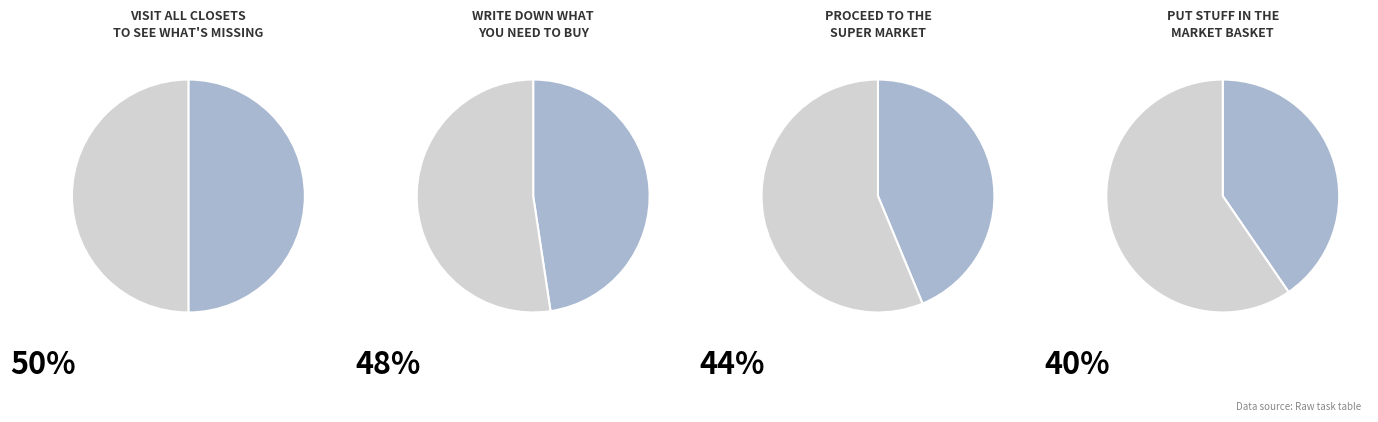

Is the sum of 200 and 101 greater than half?

No